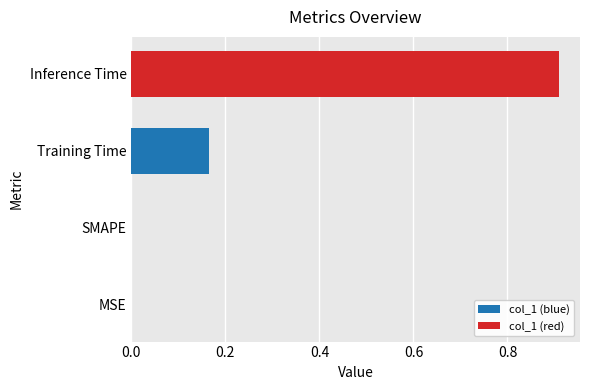

What is the change in value from SMAPE to Training Time?

+0.2